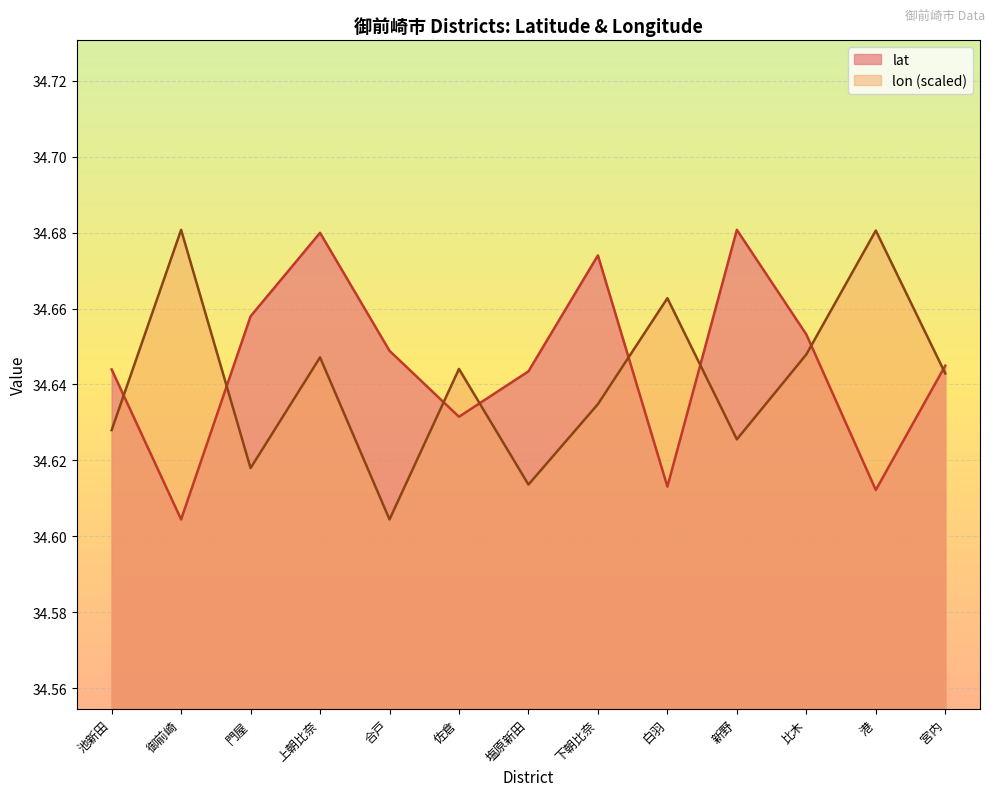

Which series has the largest total across all categories?

lat